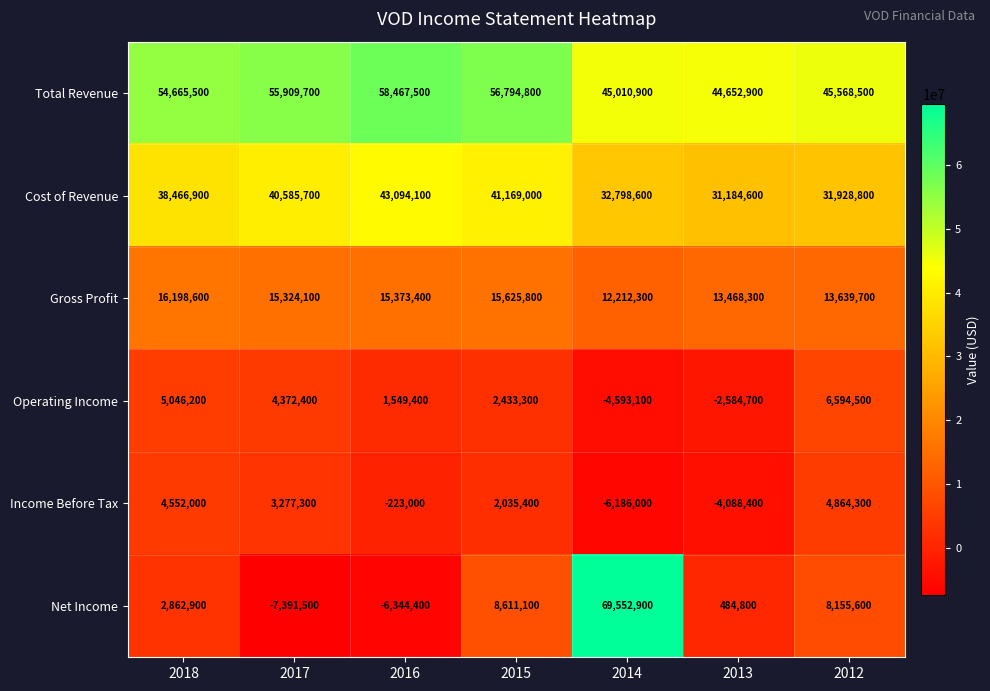

At 2013, list the series in order from largest to smallest.

Total Revenue, Cost of Revenue, Gross Profit, Net Income, Operating Income, Income Before Tax